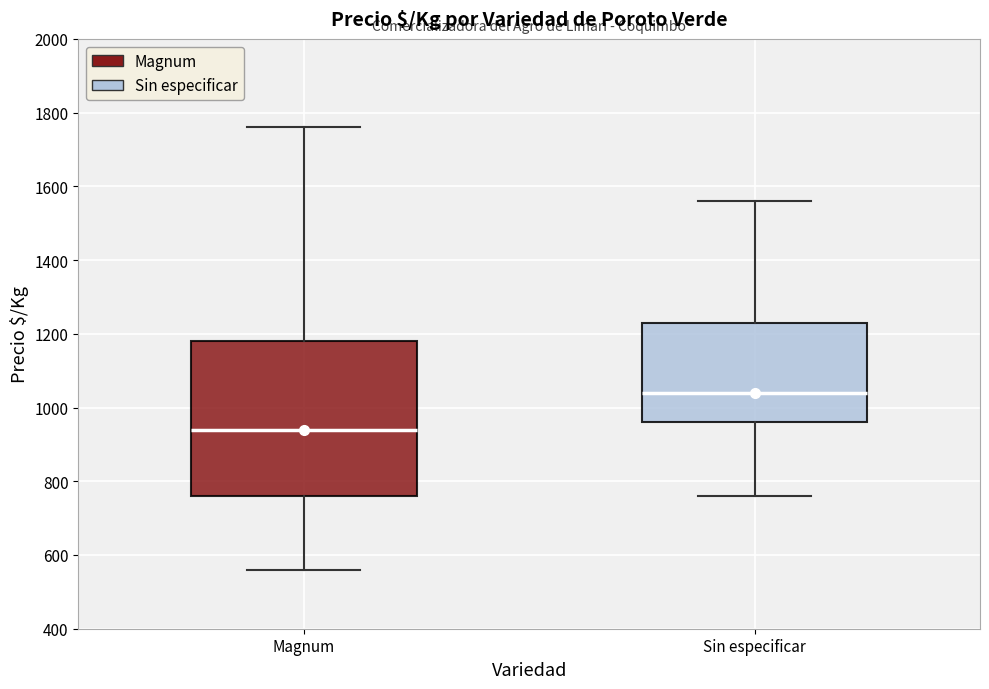

Comparing the boxes themselves (not the whiskers), which one is the tallest?

Magnum